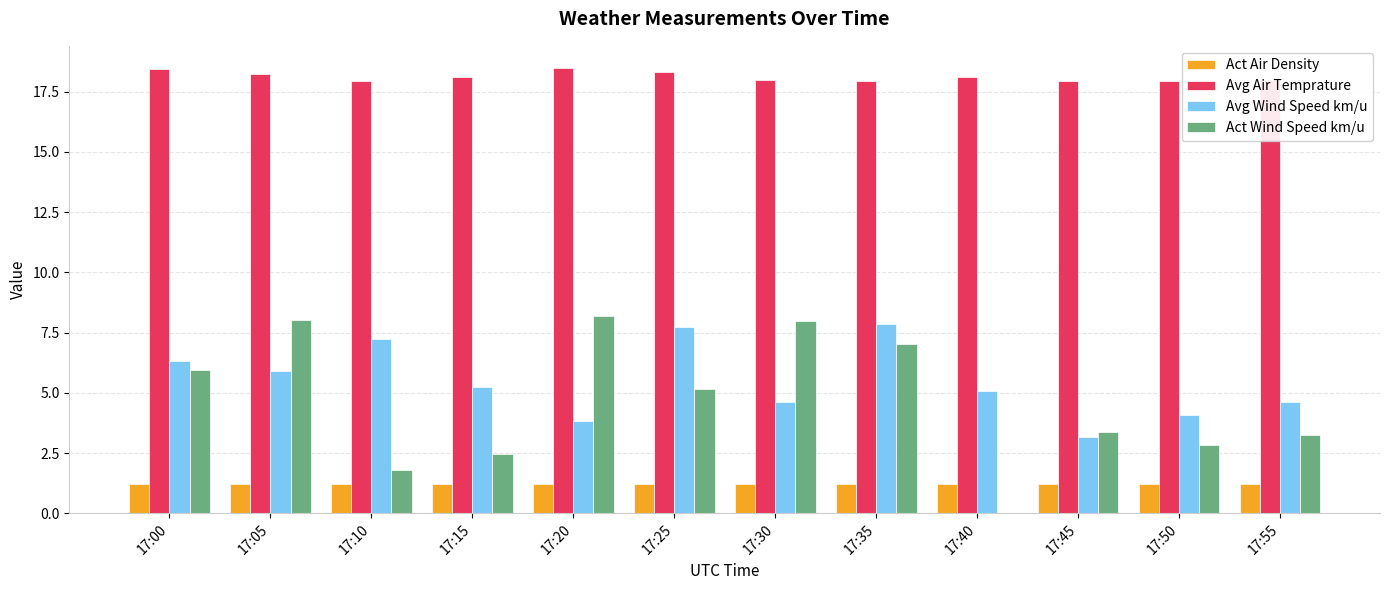

The value of Avg Air Temprature at 17:05 is 18.2. True or false?

True